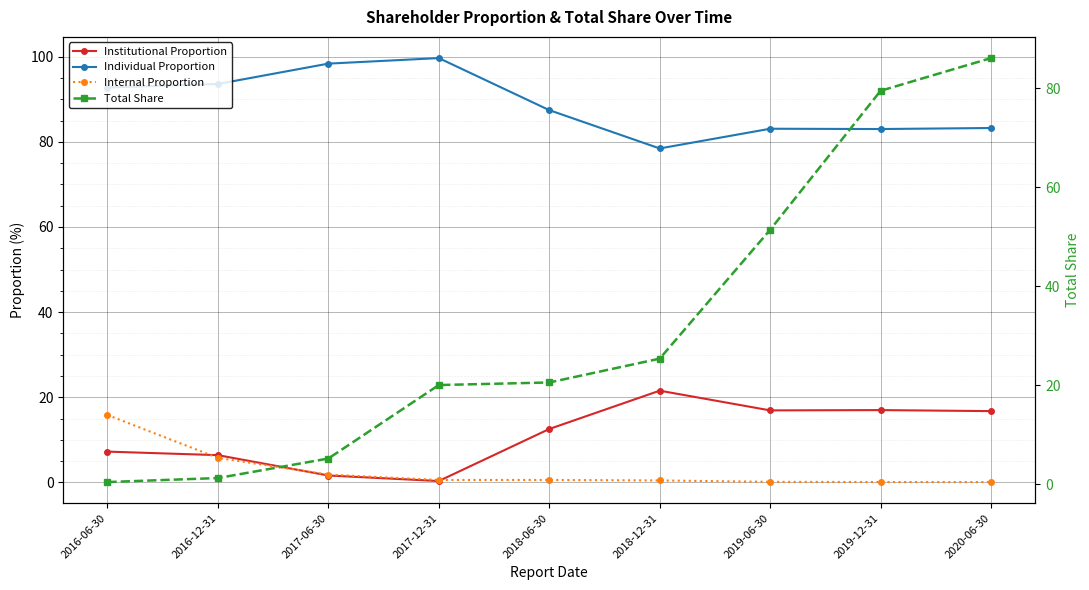

Which category has the lowest value across all series?

2020-06-30